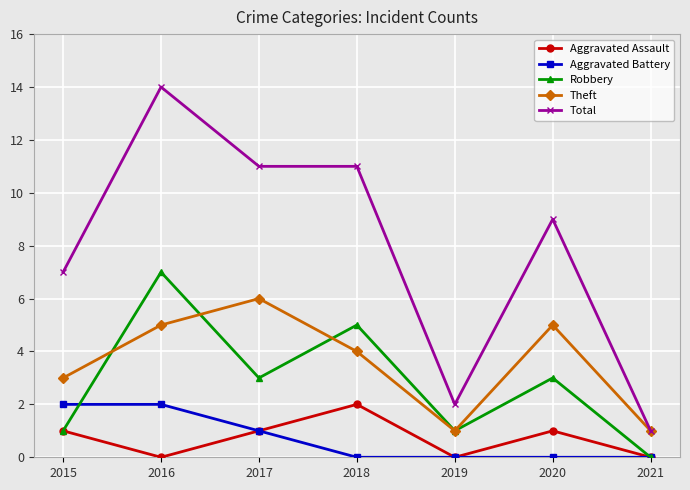

How many lines are shown in the chart?

5